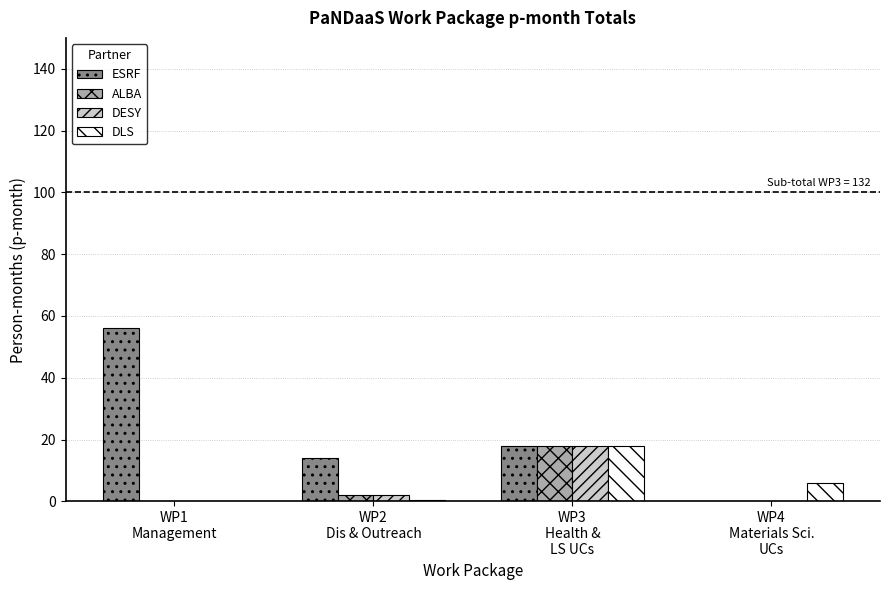

True or false: ALBA has a value of 12.5 at WP1
Management.

False